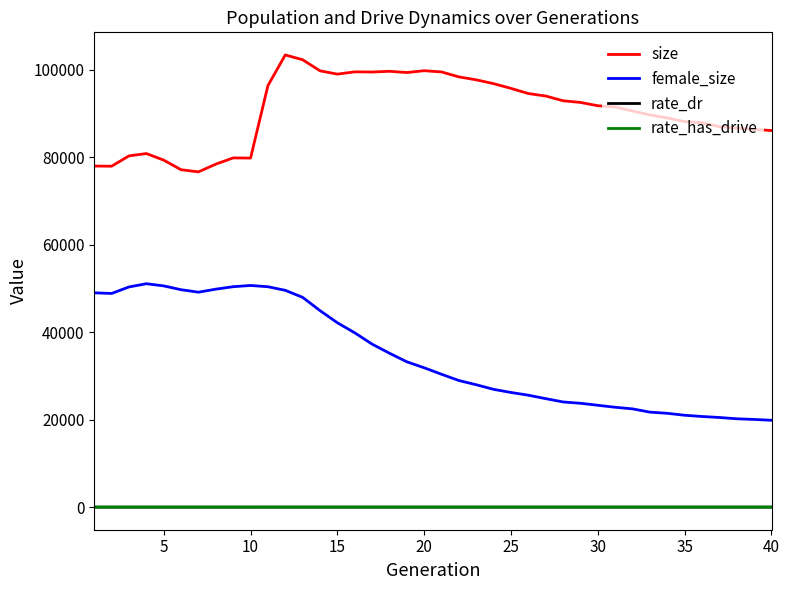

What is the minimum value for size?

76637.0